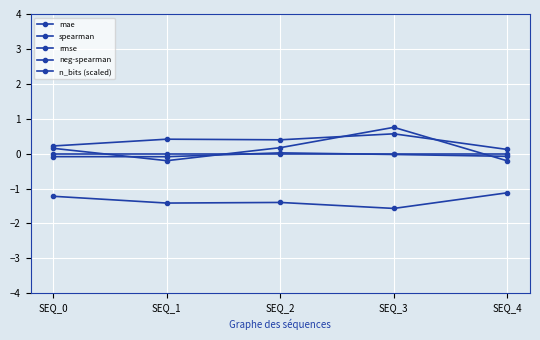

At how many categories does at least one series exceed -1?

5